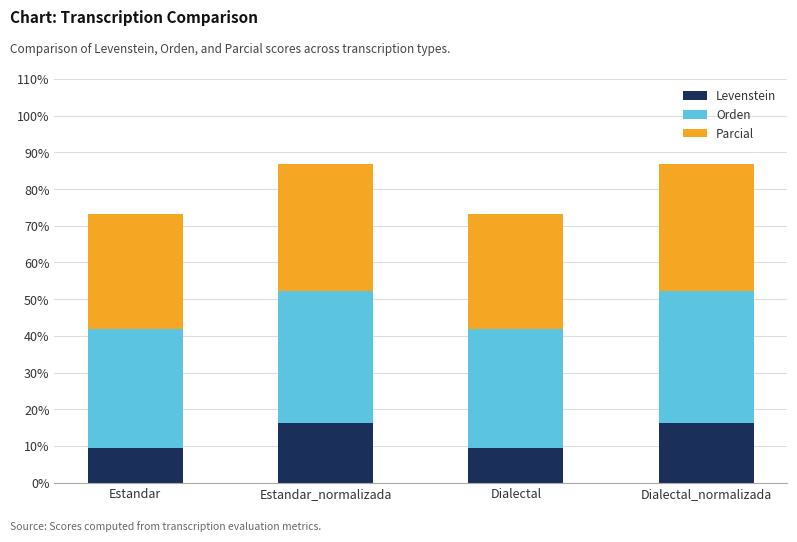

The value of Levenstein at Dialectal is 9.5. True or false?

True